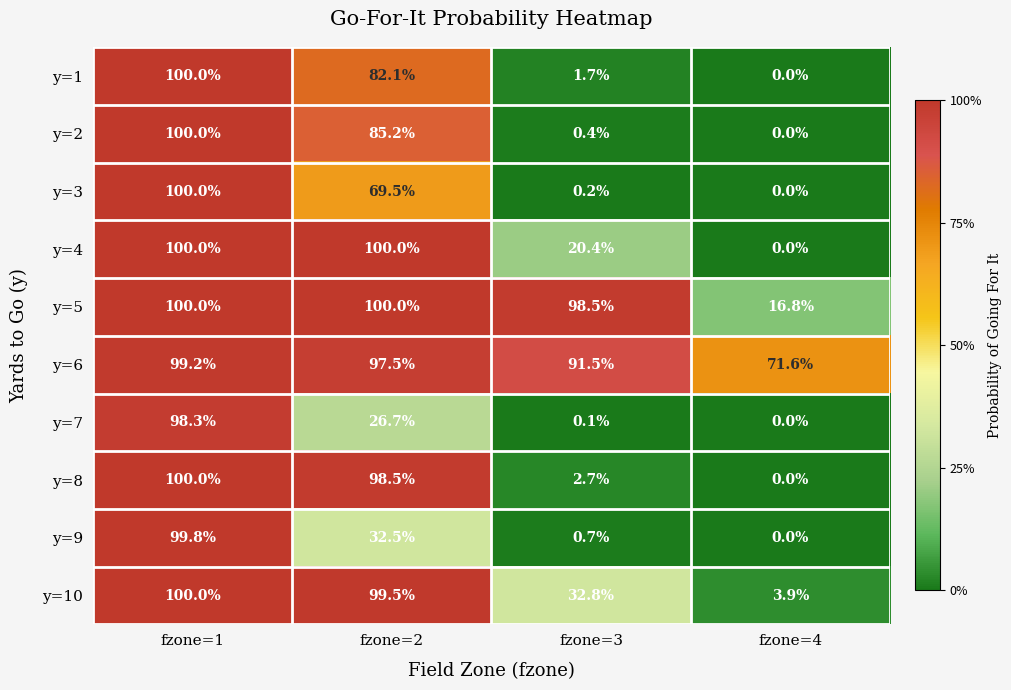

The value of y=7 at fzone=2 is 35.7. True or false?

False